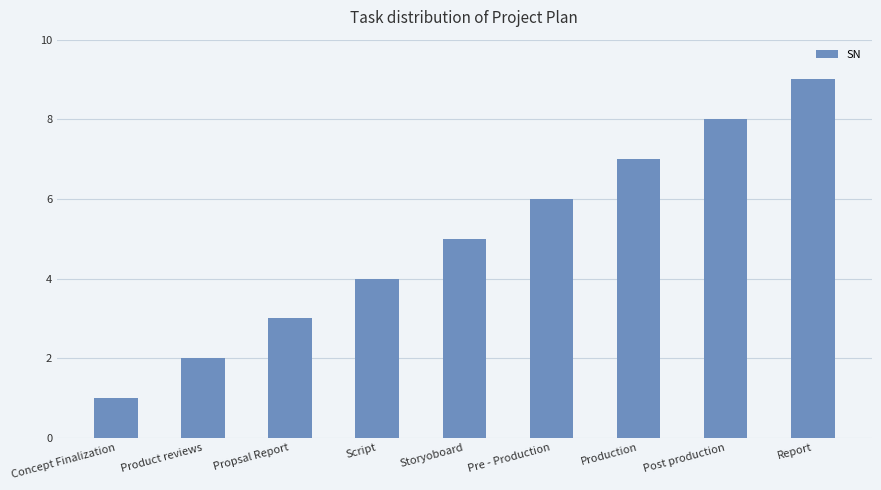

What is the approximate value at Report?

9